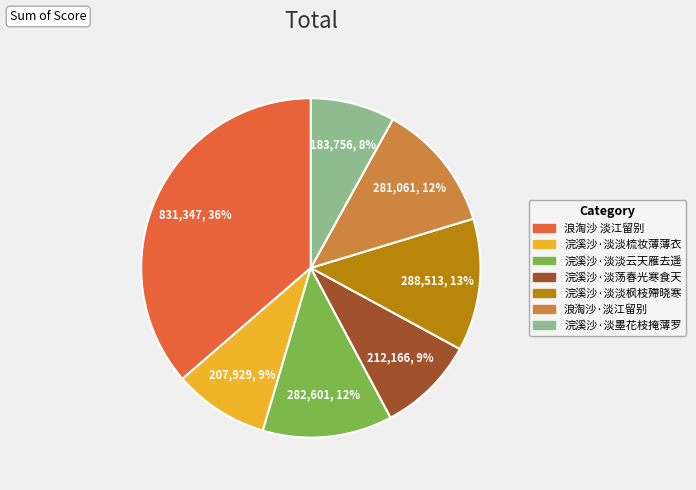

Is the sum of 浣溪沙·淡淡梳妆薄薄衣 and 浪淘沙 淡江留别 greater than half?

No